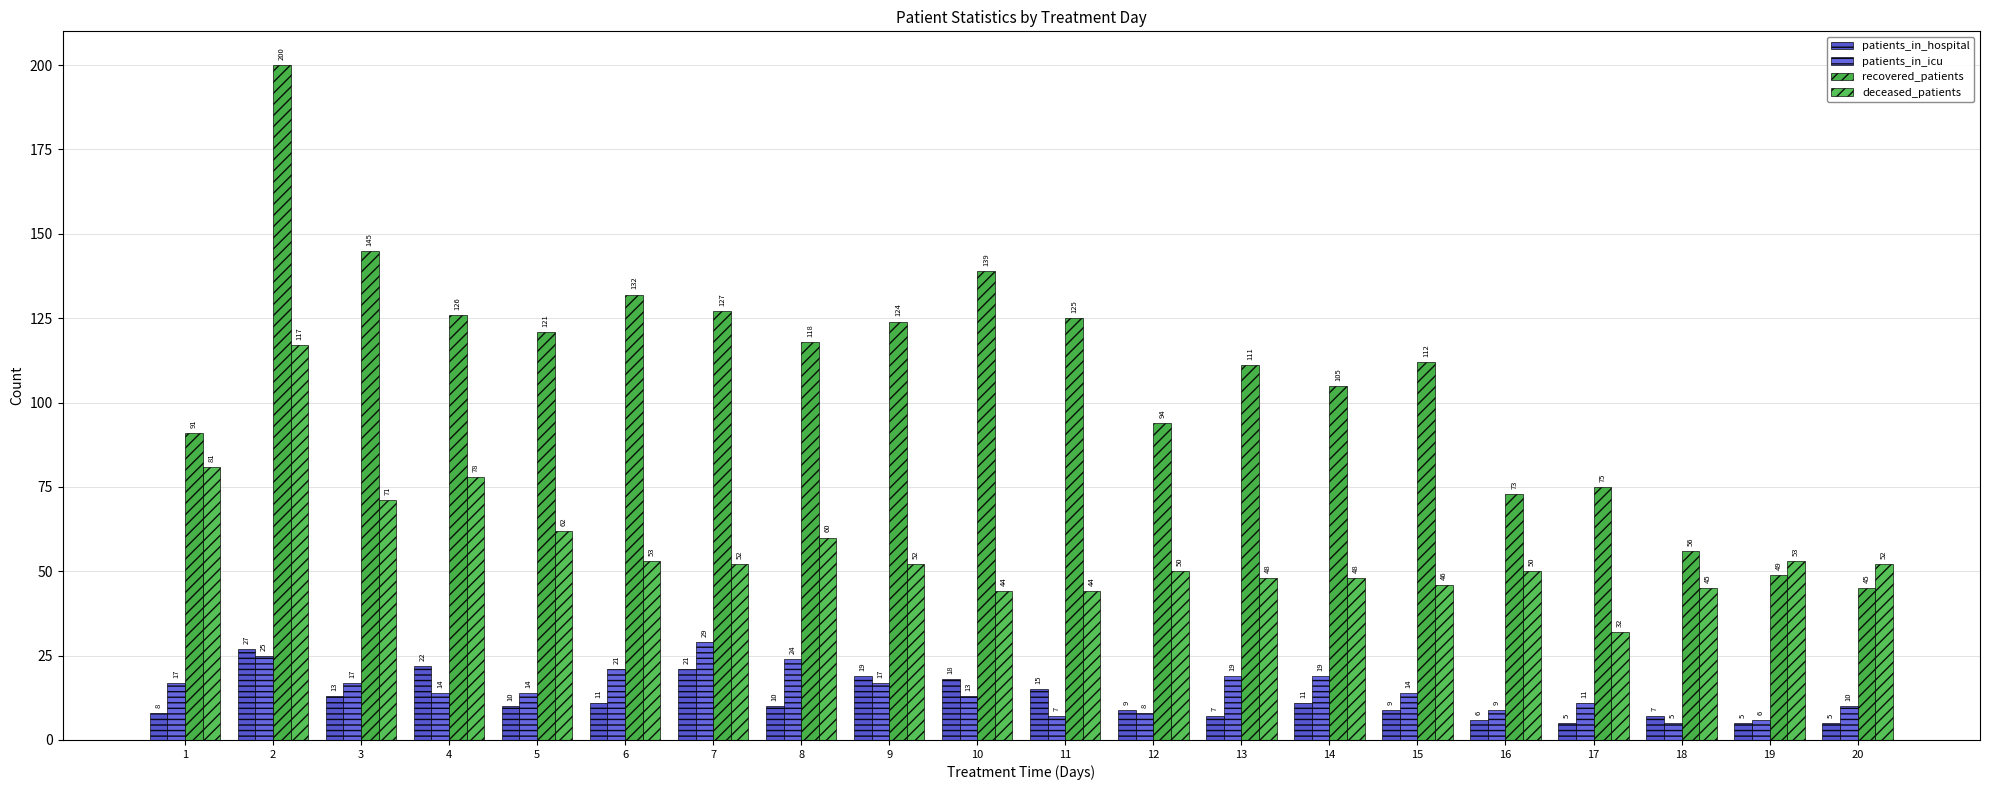

True or false: recovered_patients has a value of 145 at 3.

True